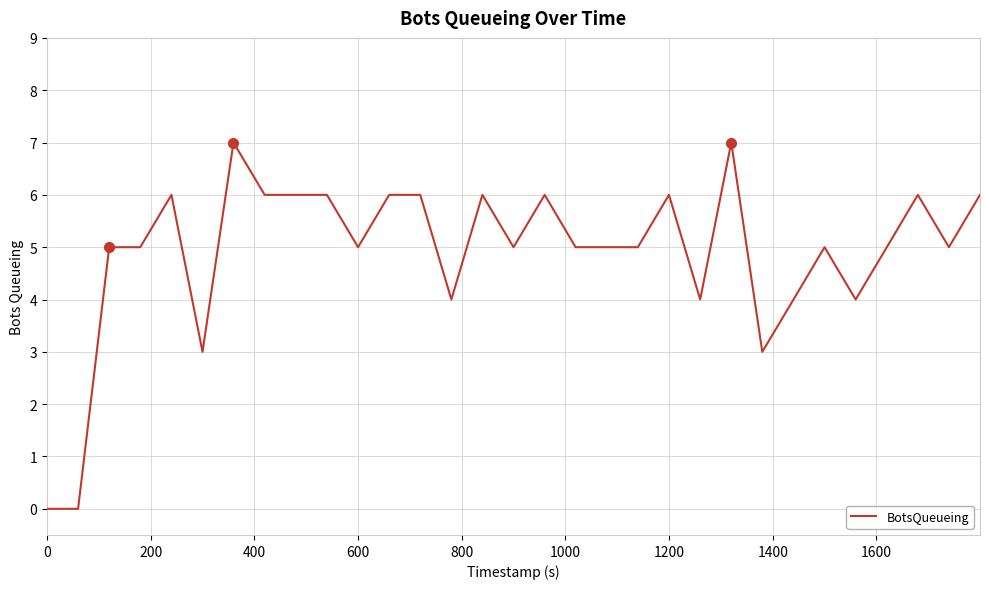

What is the greatest value displayed?

7